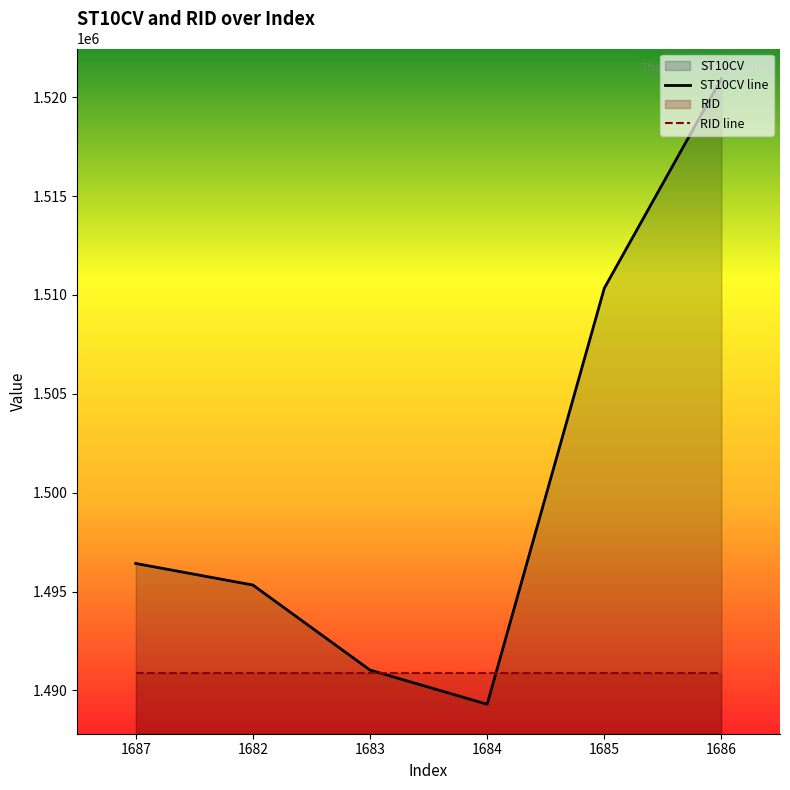

What is the label of the 2nd point from the left?

1682